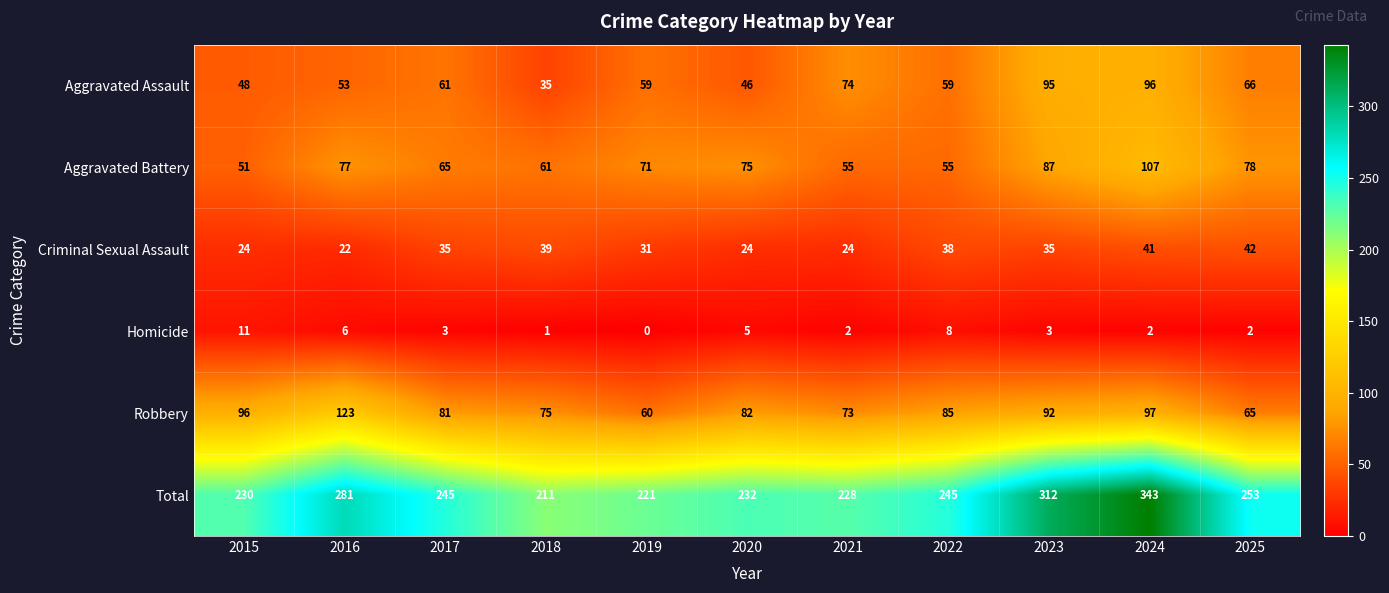

How many values in Homicide are above zero?

10